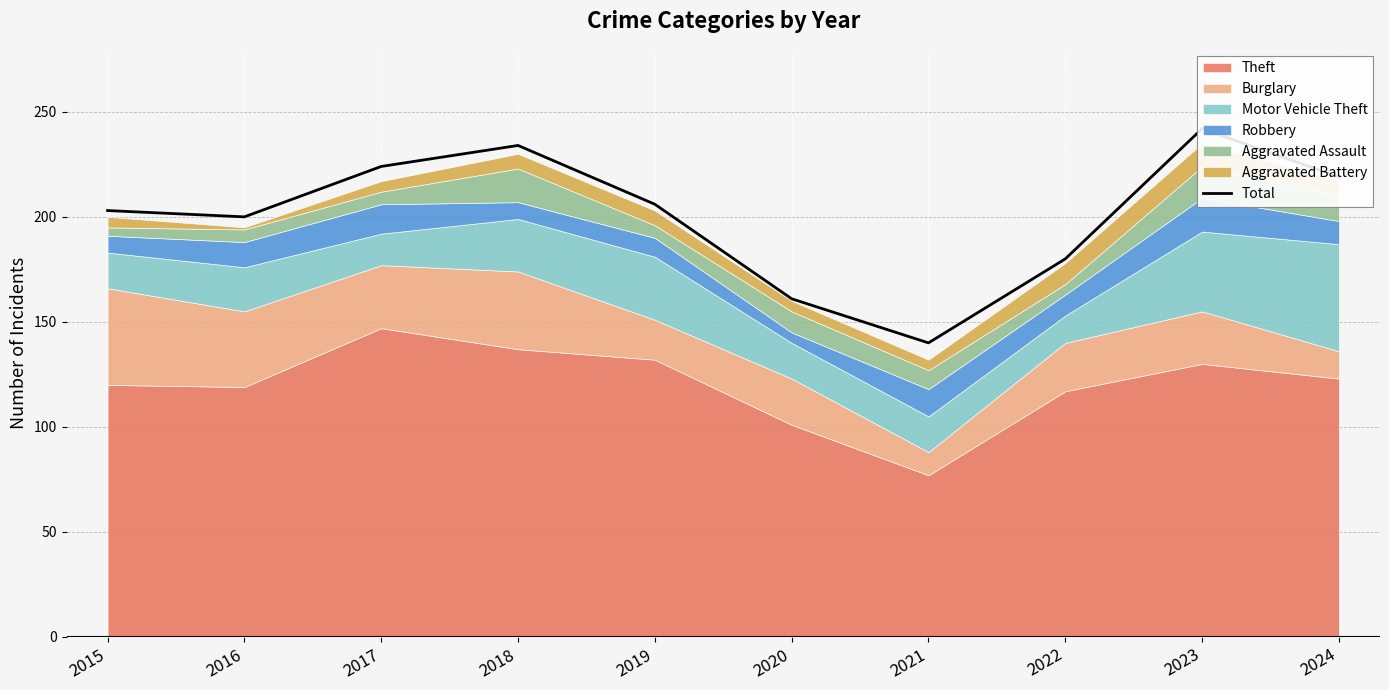

How many lines are shown in the chart?

1